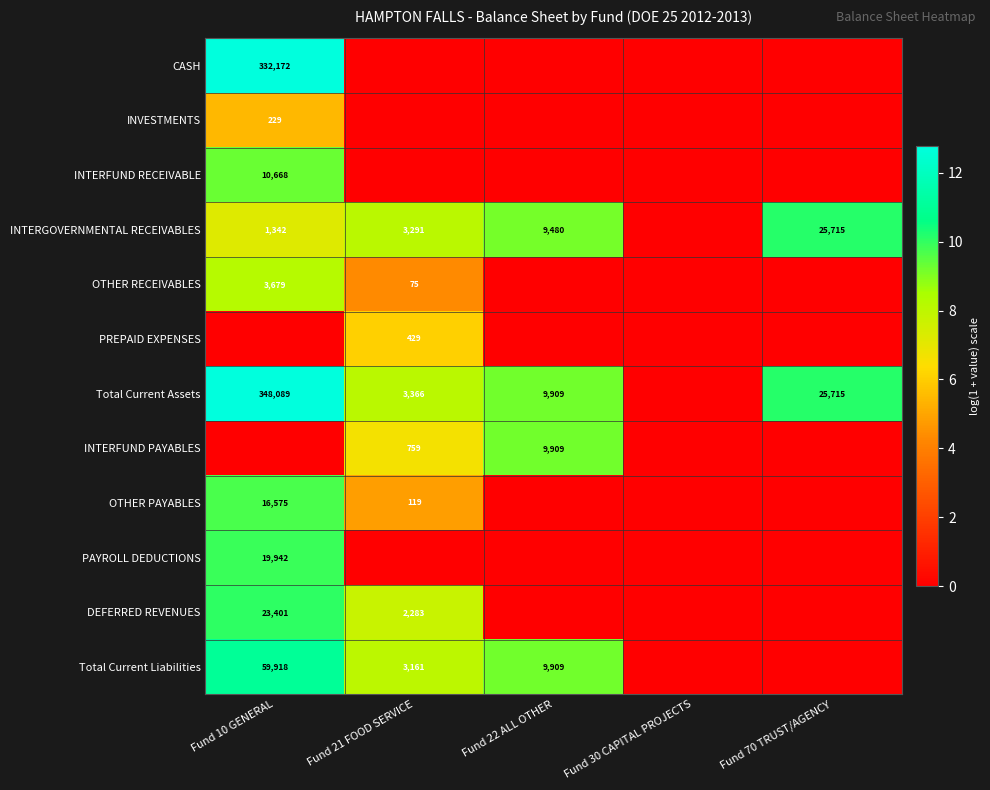

The OTHER RECEIVABLES series shows 12.7 at Fund 10 GENERAL. True or false?

False